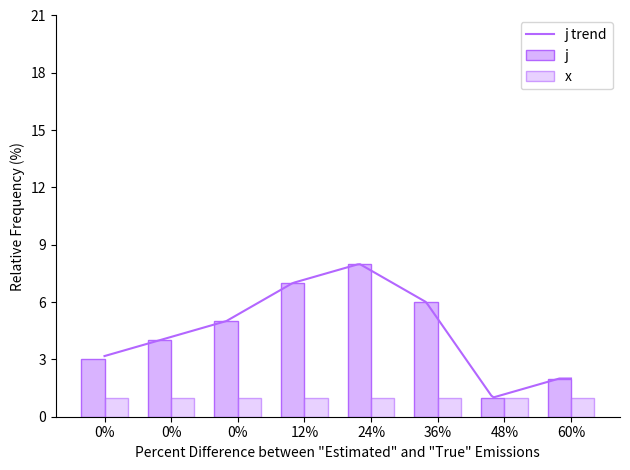

What is the lowest value of the j trend series?

1.0